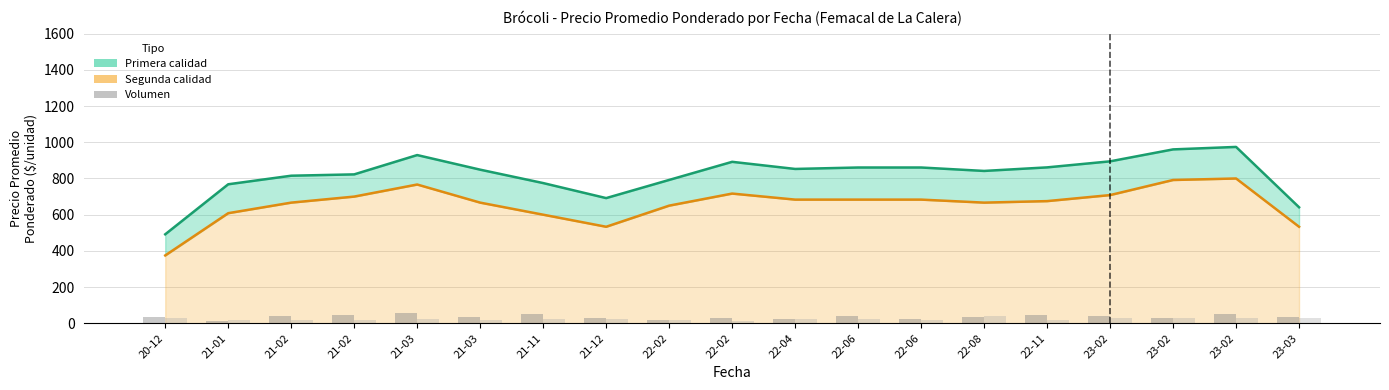

How many bars are there in total?

76